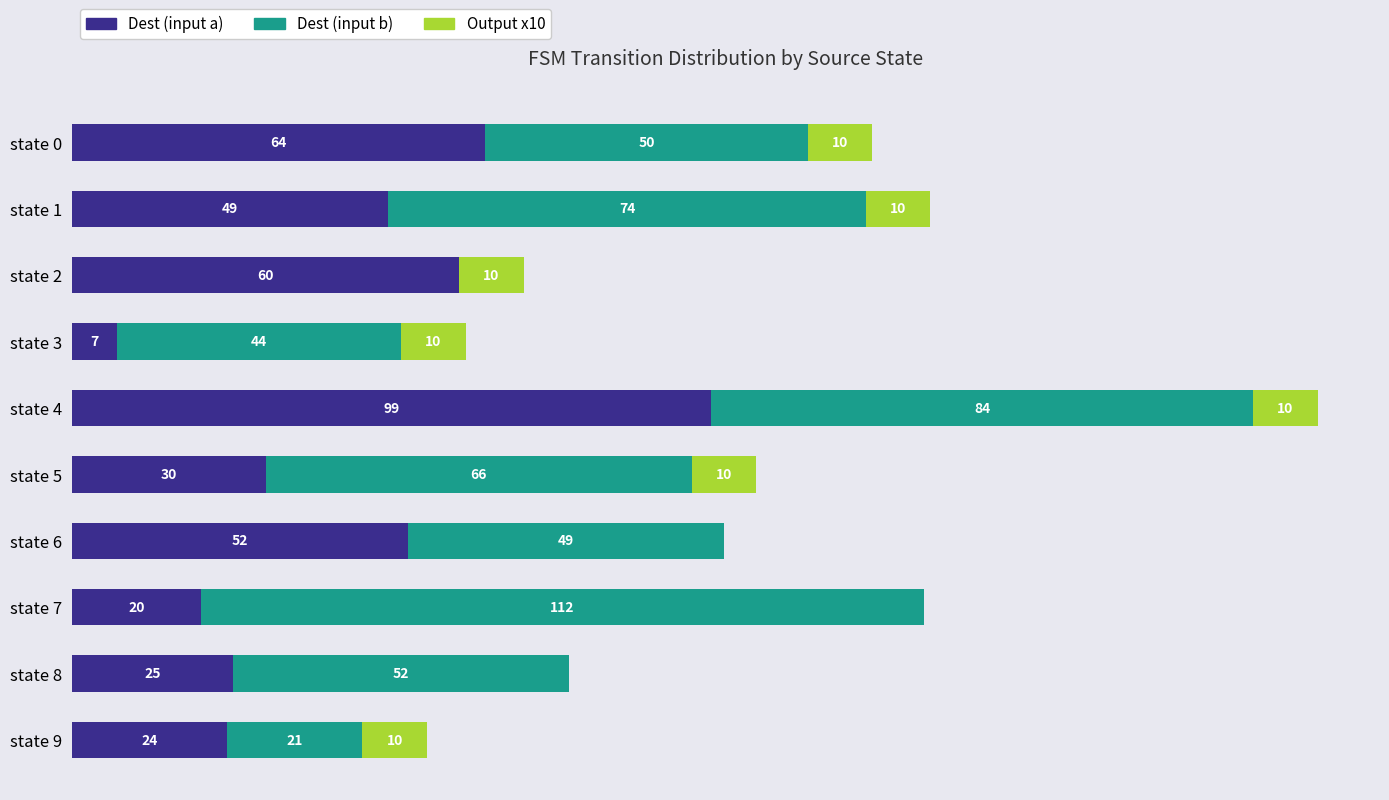

At which category is the sum across all series the highest?

state 4